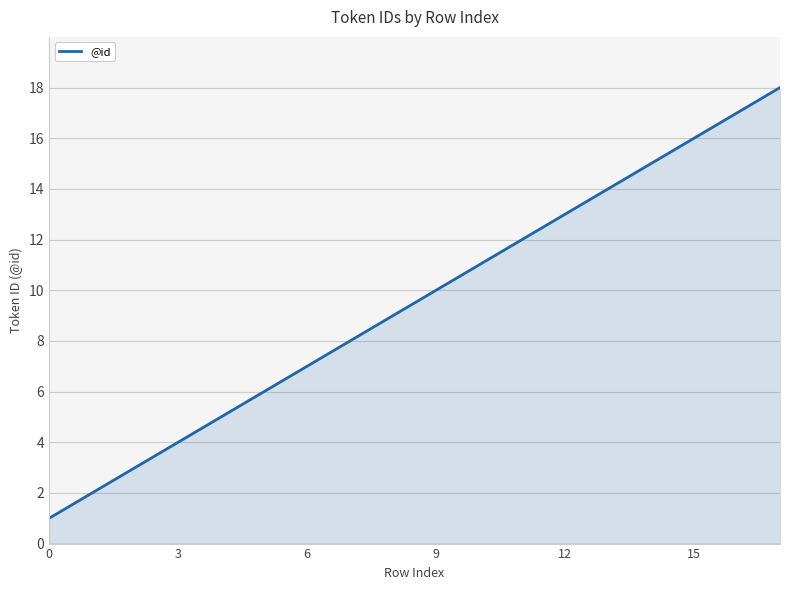

What is the smallest value displayed?

1